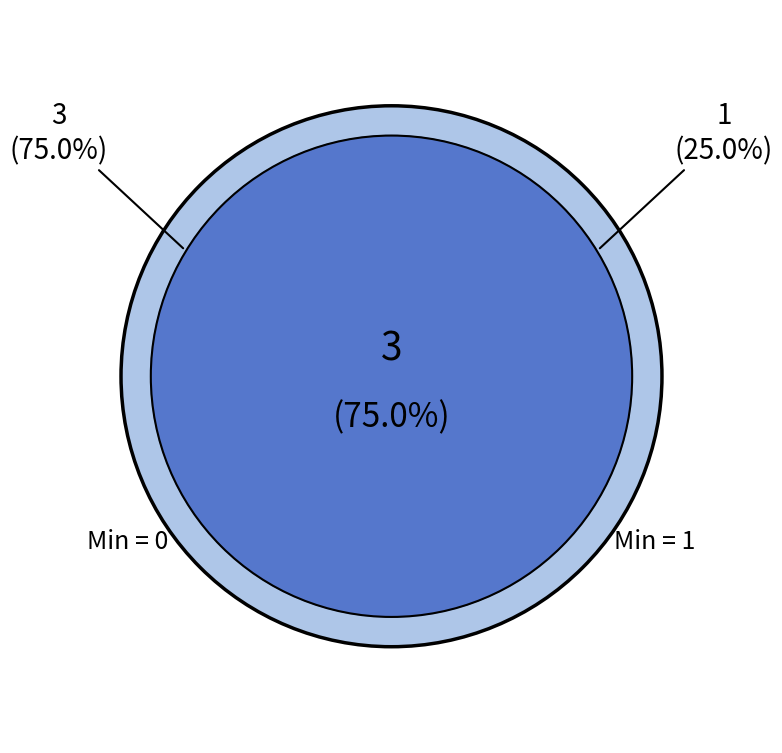

Does Extension.id represent more than half of the total?

No